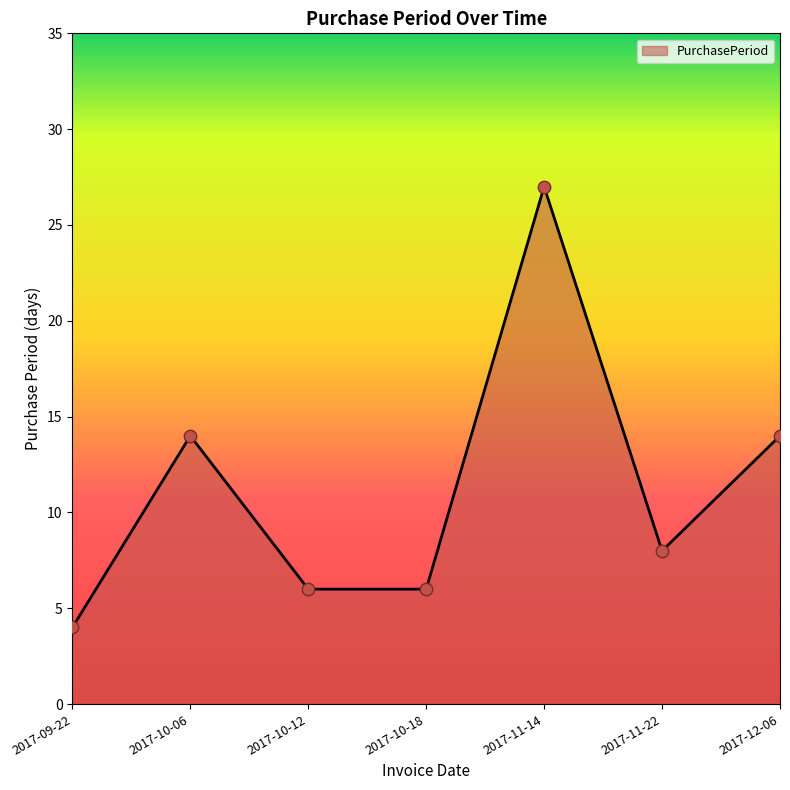

Between 2017-11-22 and 2017-11-14, which is larger?

2017-11-14